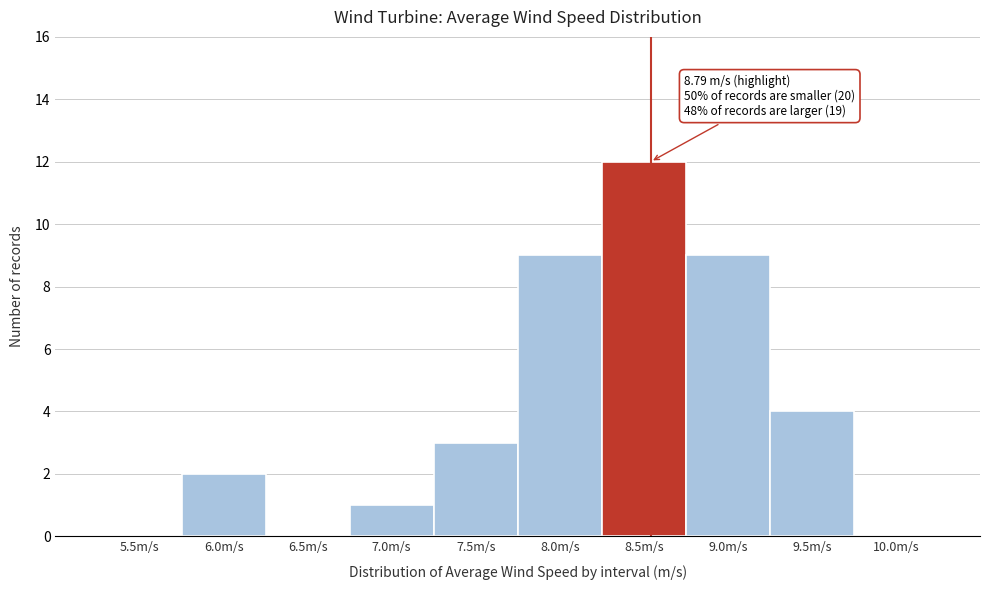

Reading right to left, transcribe all the data shown in this chart.

10.0m/s=0	9.5m/s=4	9.0m/s=9	8.5m/s=12	8.0m/s=9	7.5m/s=3	7.0m/s=1	6.5m/s=0	6.0m/s=2	5.5m/s=0